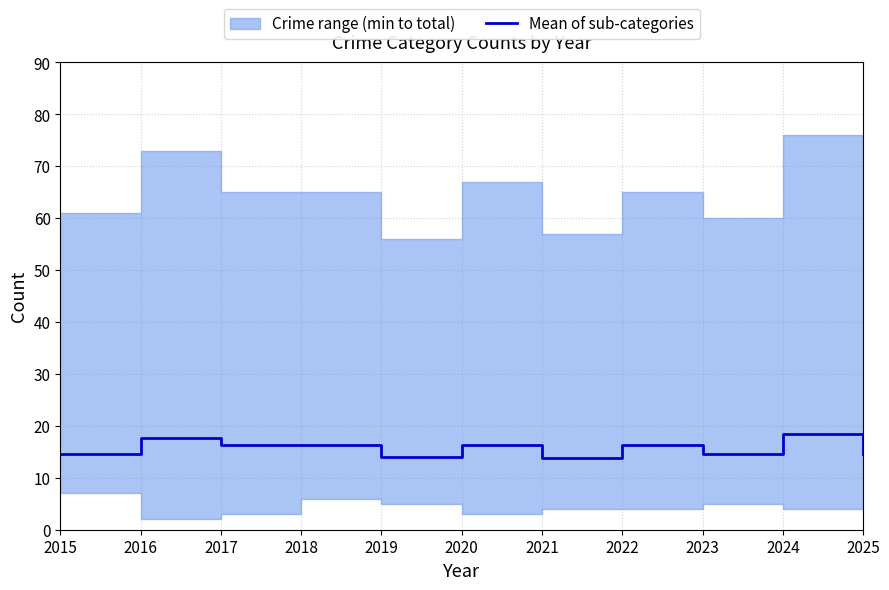

Which has a higher value, 2018 or 2015?

2018